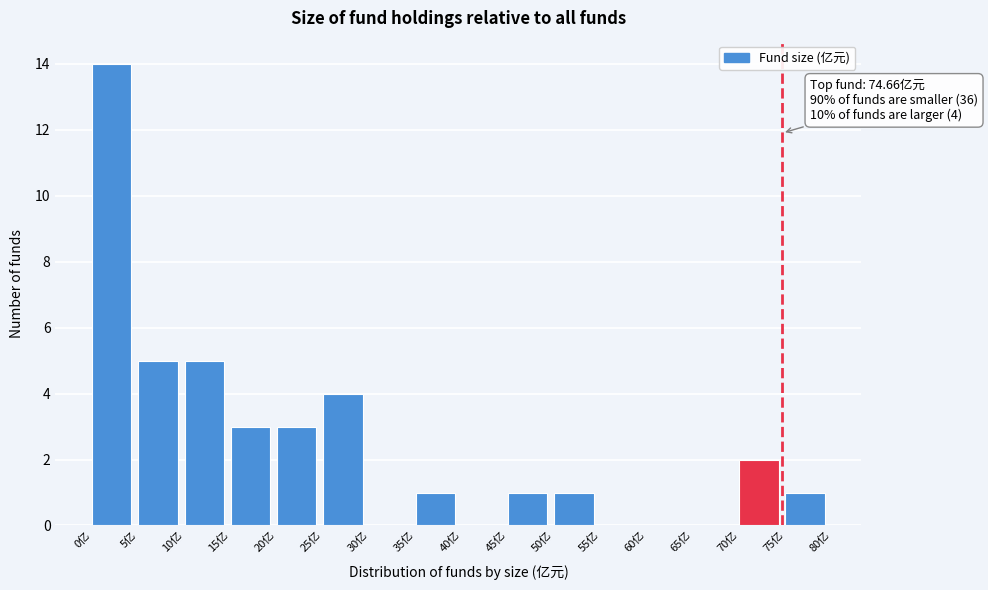

Which range on the x-axis has the tallest bar?

0 to 5